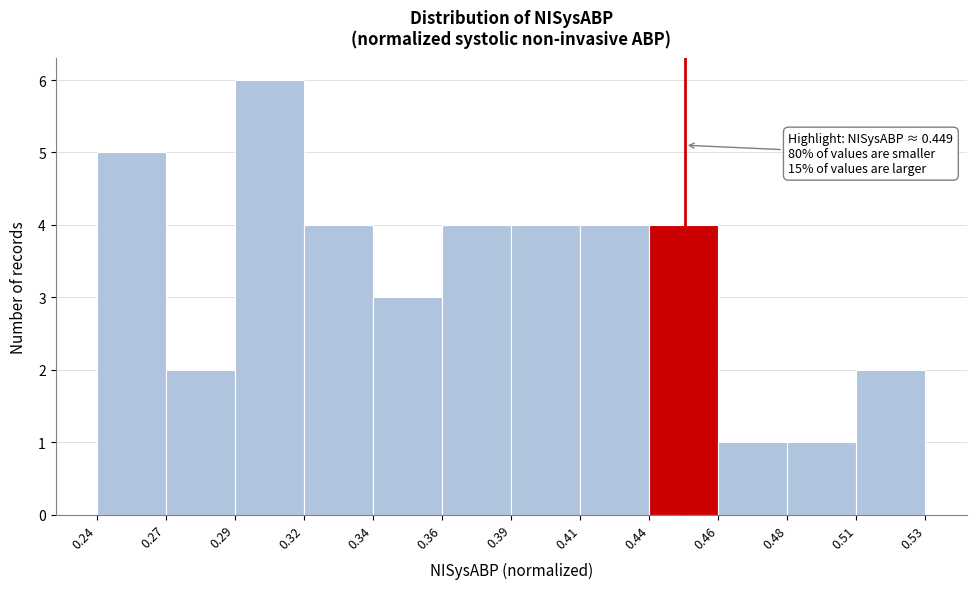

Reading left to right, extract all data points from this chart.

5	2	6	4	3	4	4	4	4	1	1	2